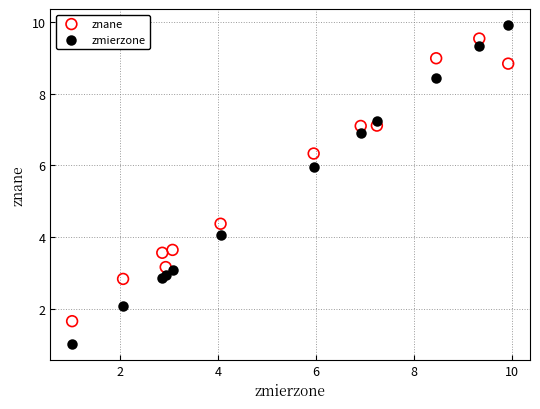

Which series contains the highest Y value?

zmierzone